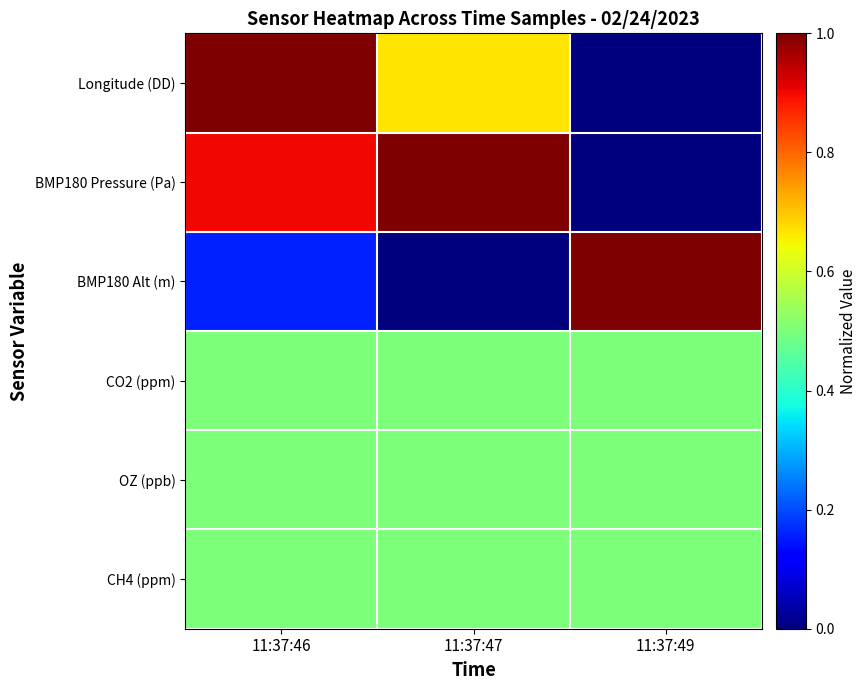

Which label corresponds to the smallest value in the chart?

11:37:49